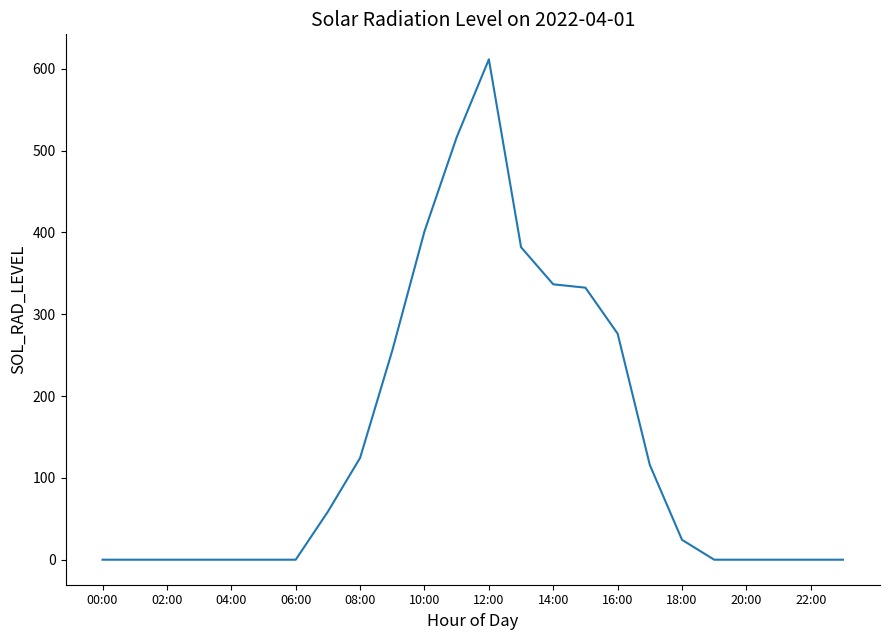

How many lines are shown in the chart?

1